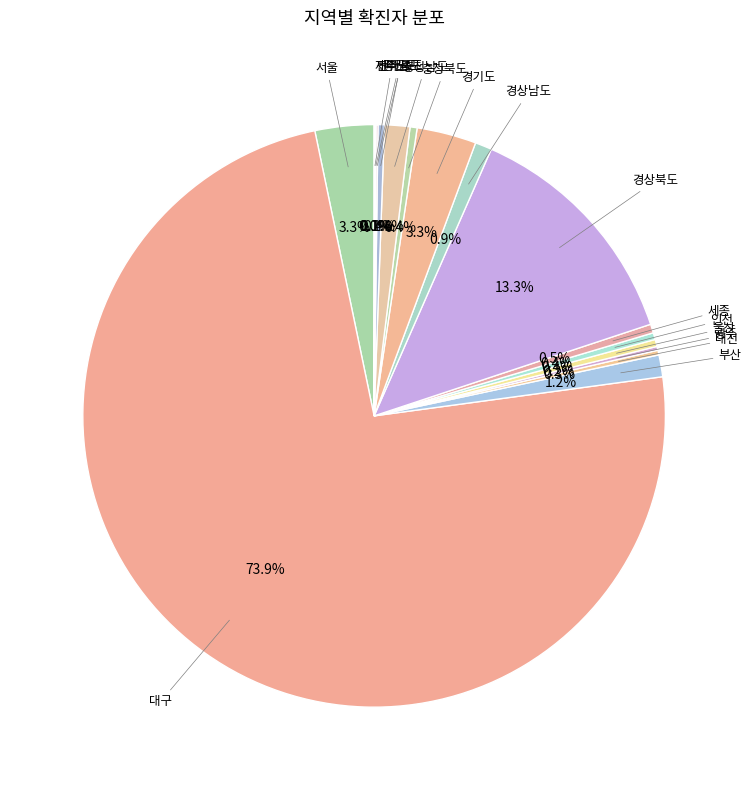

Rank the categories by value from highest to lowest.

대구, 경상북도, 경기도, 서울, 충청남도, 부산, 경상남도, 세종, 울산, 충청북도, 인천, 강원도, 대전, 광주, 전라북도, 전라남도, 제주도